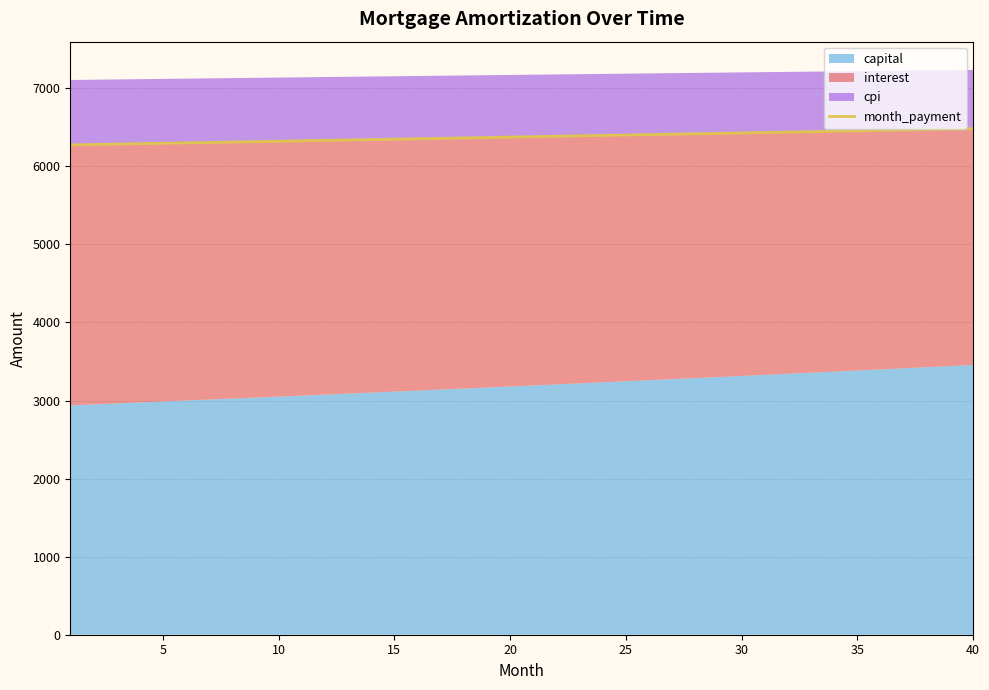

What is the maximum value for month_payment?

6481.1